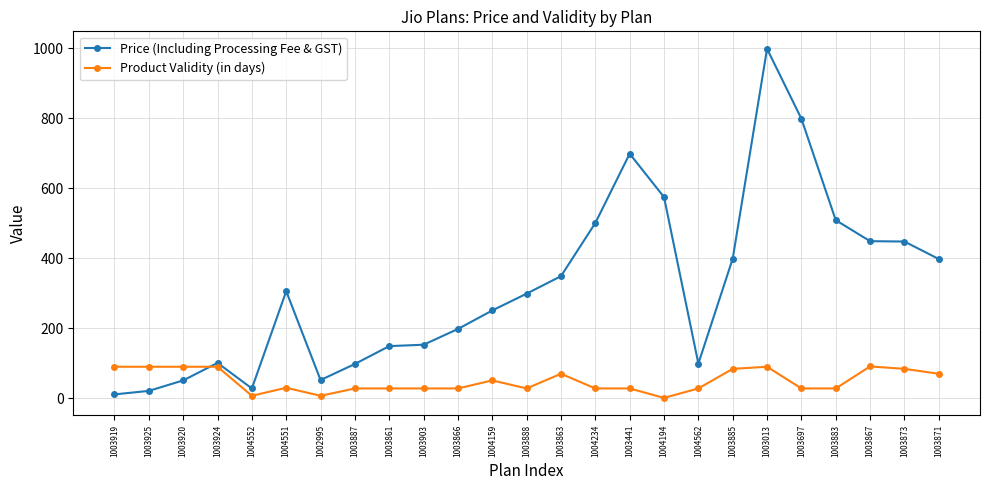

How many data points does each series have?

25